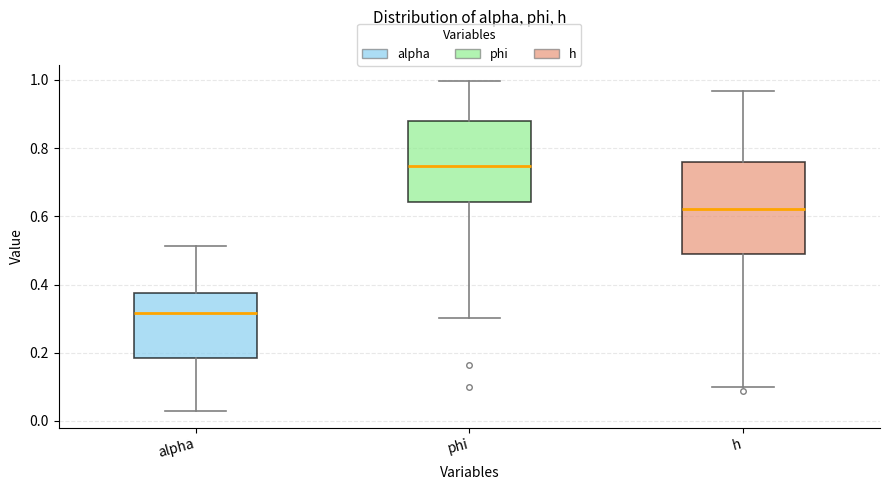

Reading left to right, read every box against the y-axis: the position of its median line, the range the box covers, and the ends of its whiskers. The values are not printed on the chart, so give them approximately, as read against the axis.

alpha: median 0.32, box 0.18 to 0.38, whiskers 0.02 to 0.52
phi: median 0.74, box 0.64 to 0.88, whiskers 0.30 to 1.00
h: median 0.62, box 0.50 to 0.76, whiskers 0.10 to 0.96